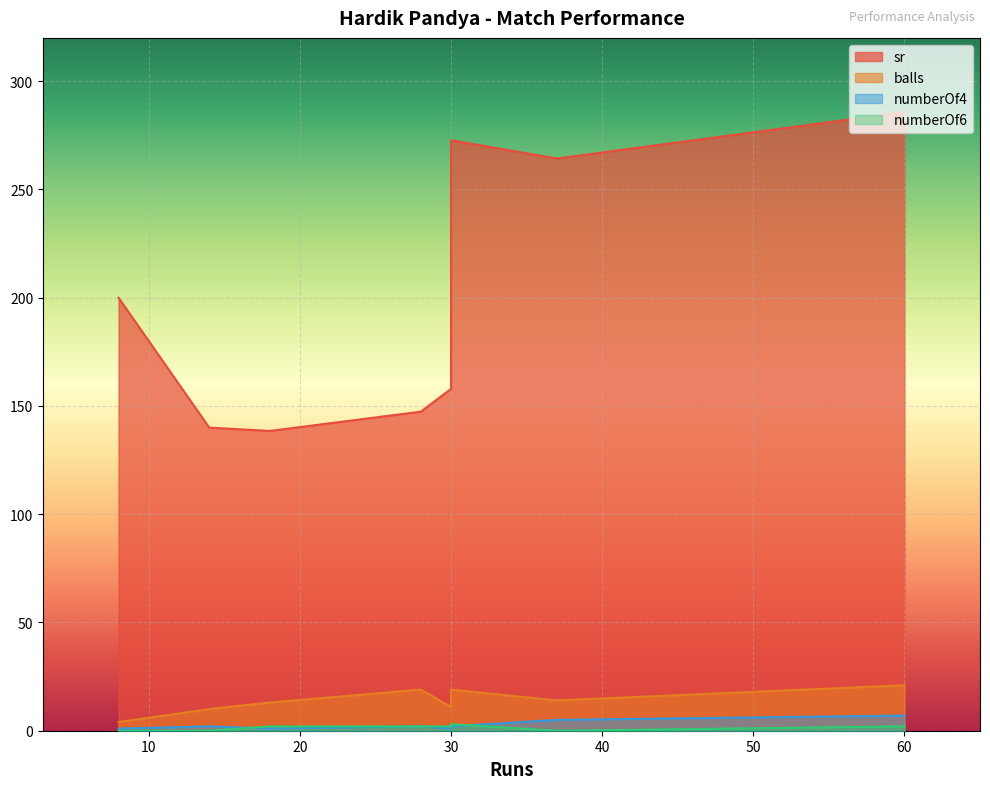

Does the chart display data point markers on the line(s)?

No